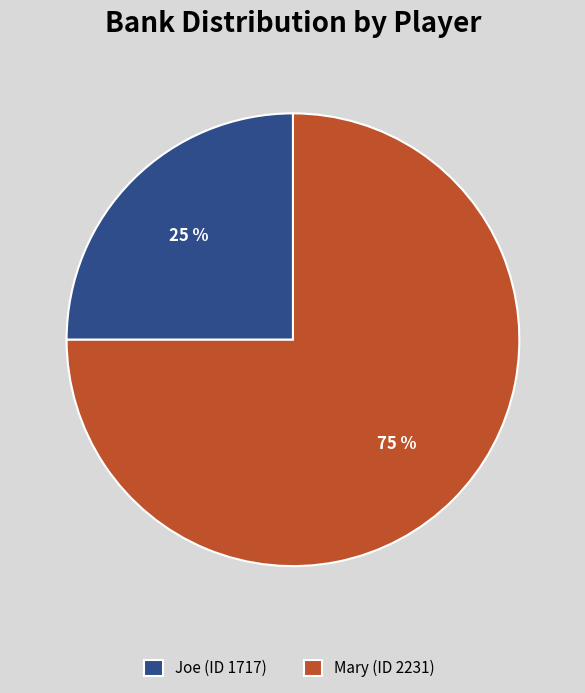

Which slice is the largest?

Mary (ID 2231)